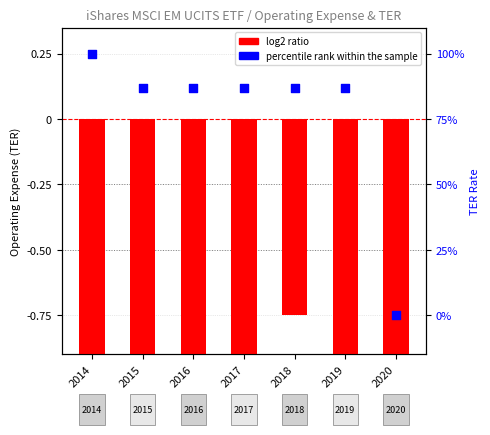

Between 2020 and 2019, which is larger?

2019